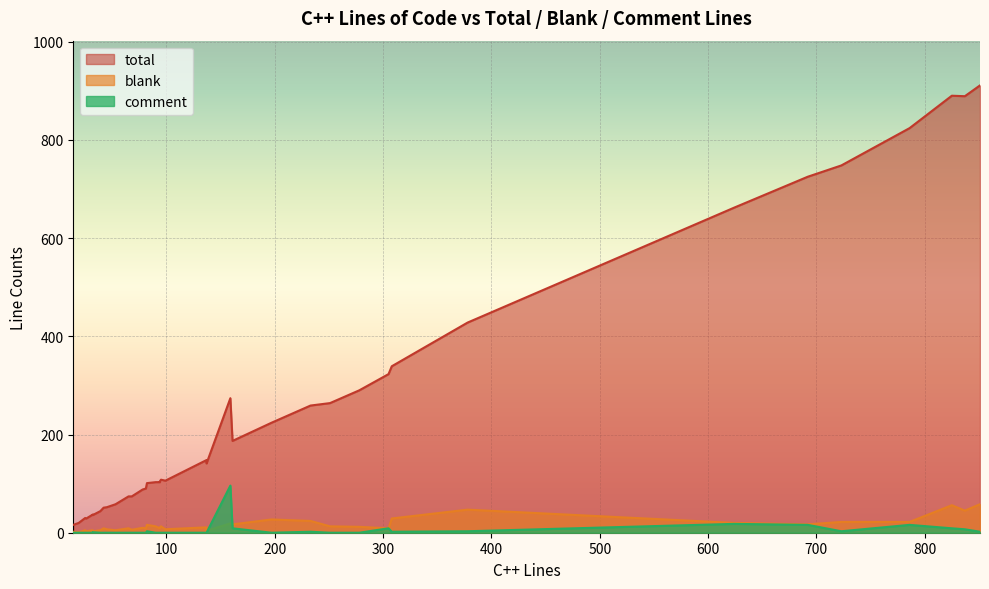

Does the chart display data point markers on the line(s)?

No